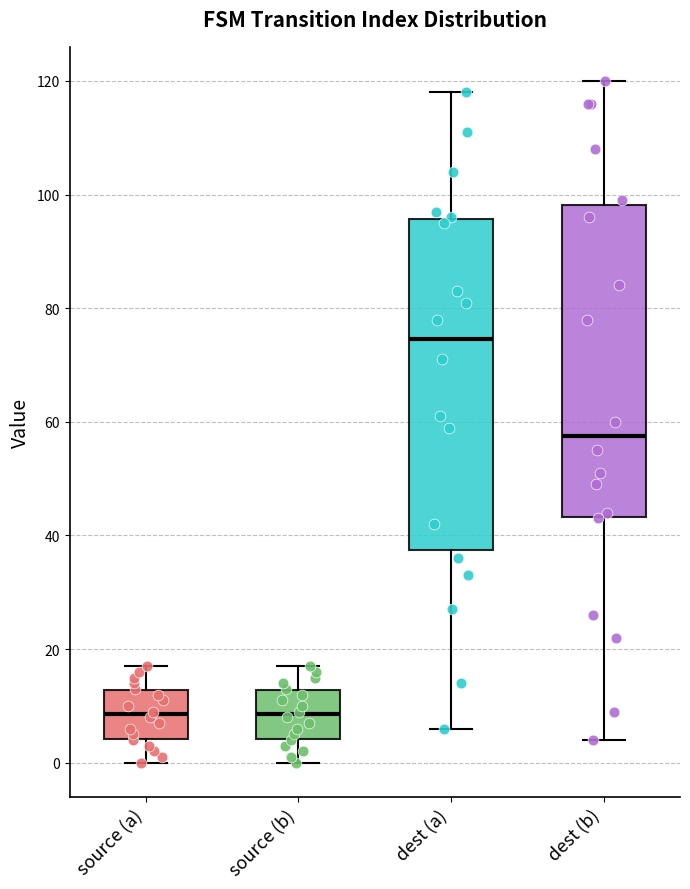

Reading left to right, read every box against the y-axis: the position of its median line, the range the box covers, and the ends of its whiskers. The values are not printed on the chart, so give them approximately, as read against the axis.

source (a): median 8, box 4 to 12, whiskers 0 to 18
source (b): median 8, box 4 to 12, whiskers 0 to 18
dest (a): median 74, box 38 to 96, whiskers 6 to 118
dest (b): median 58, box 44 to 98, whiskers 4 to 120